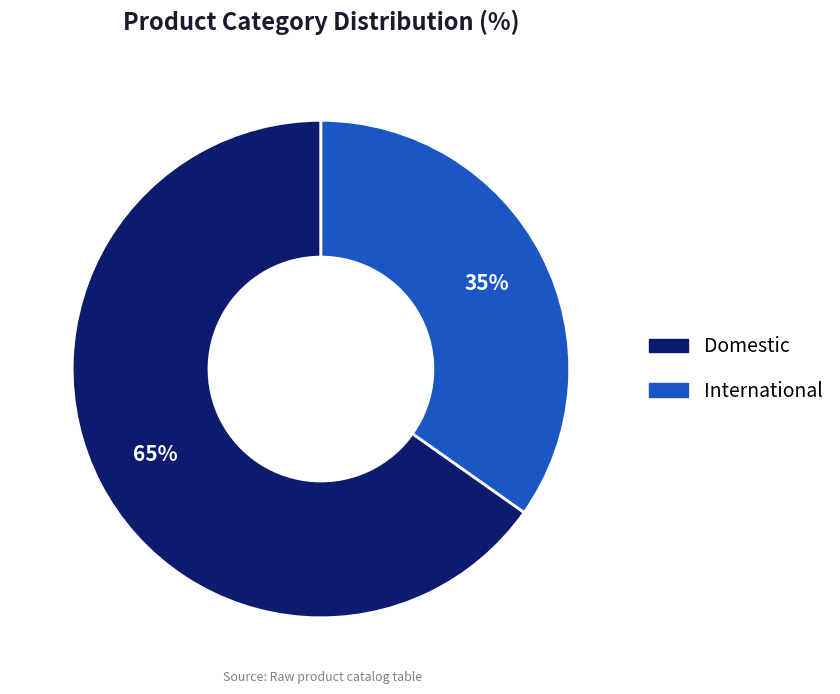

To the nearest percent, what is the average slice percentage?

50%